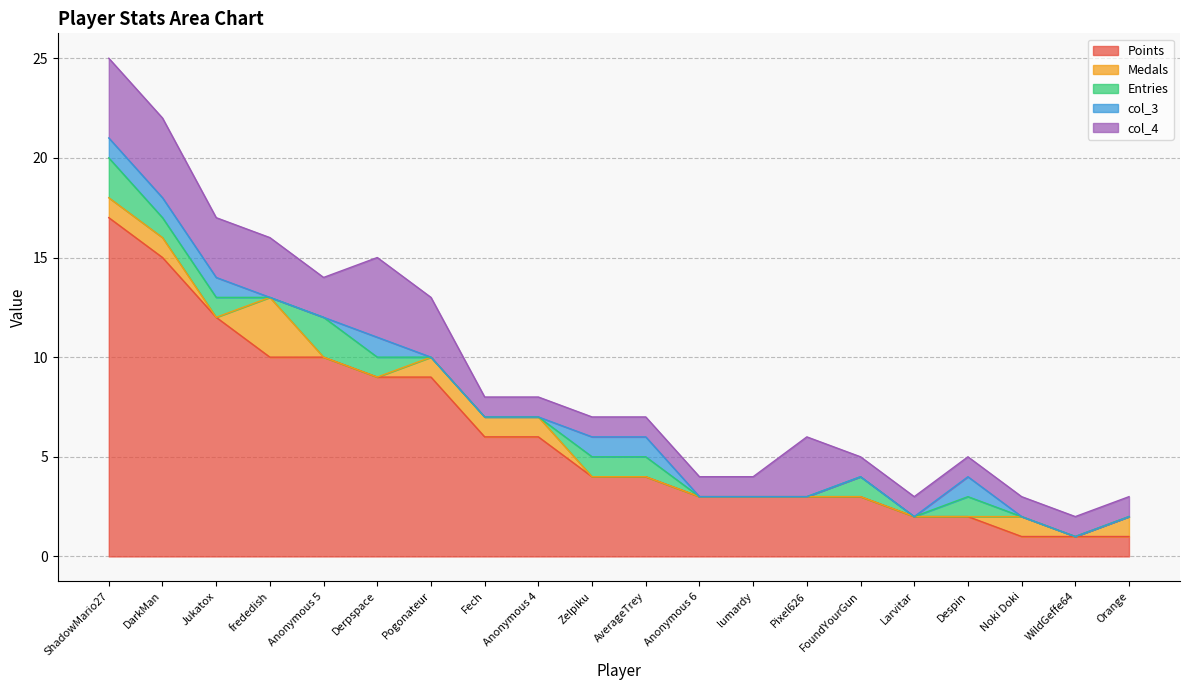

What is the difference between the maximum and minimum values in the col_3 series?

1